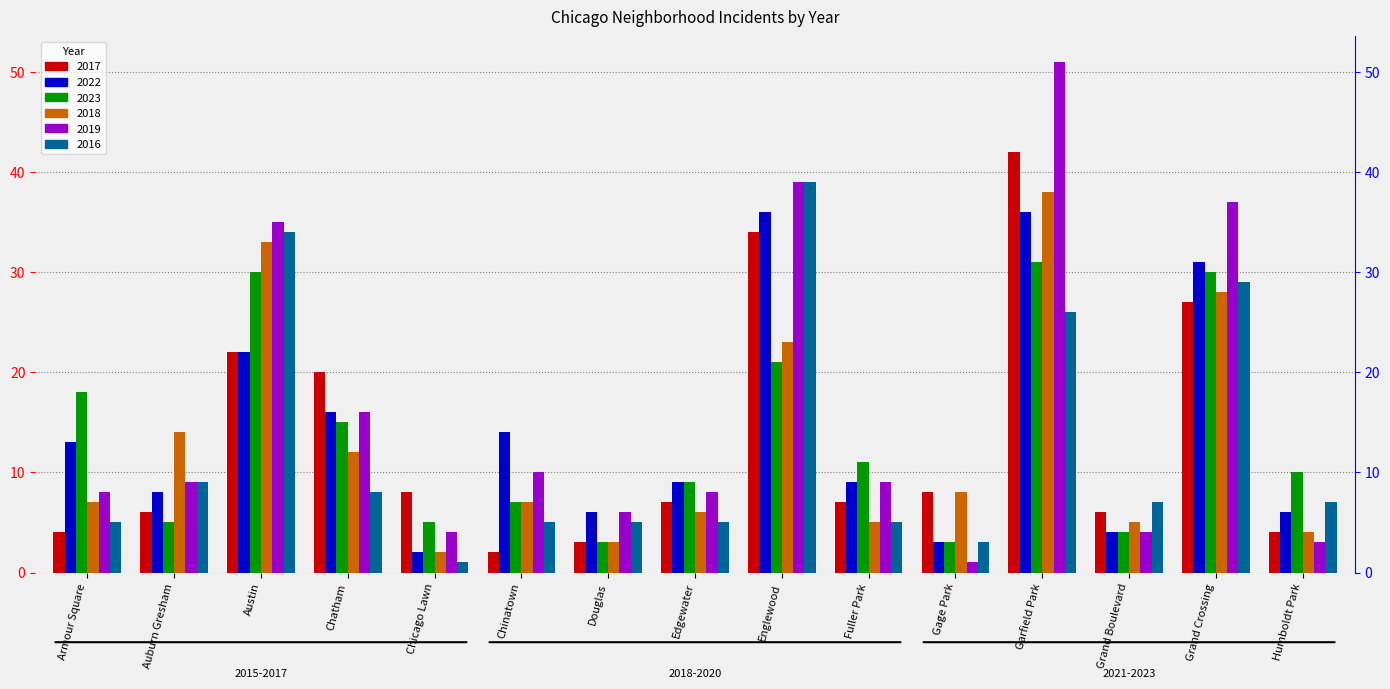

What is the total value across all series at Garfield Park?

224